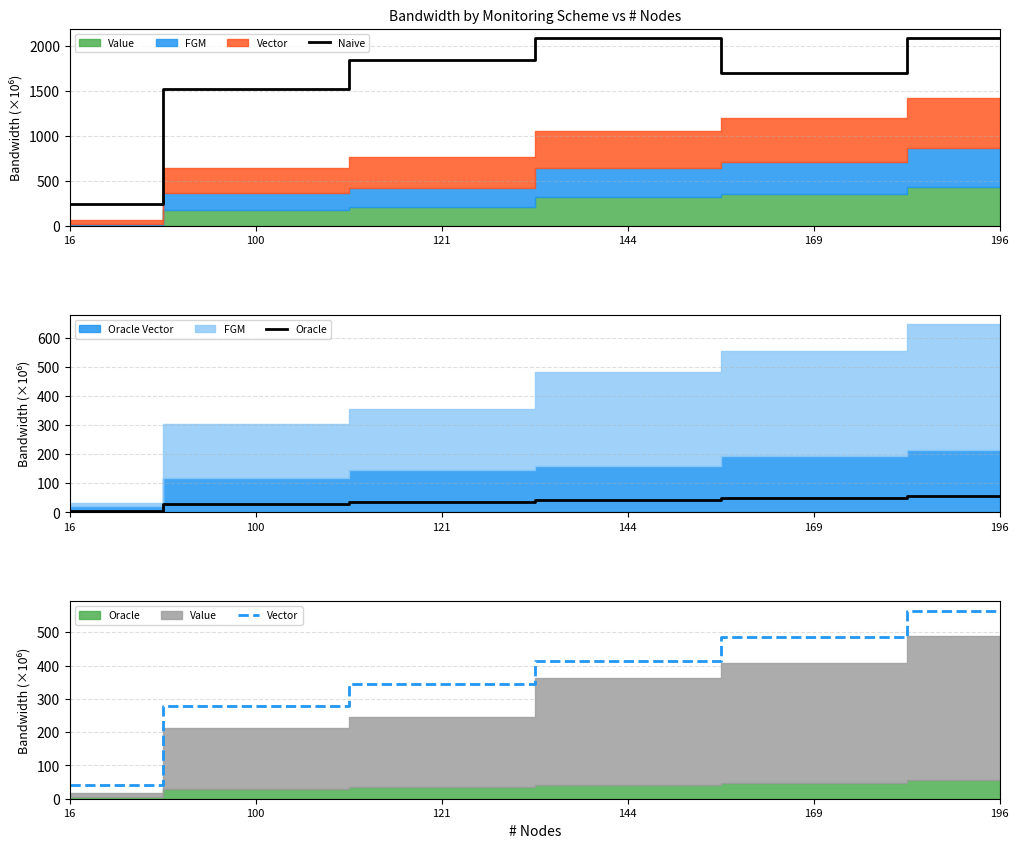

Read the Vector value at 196.

565.2